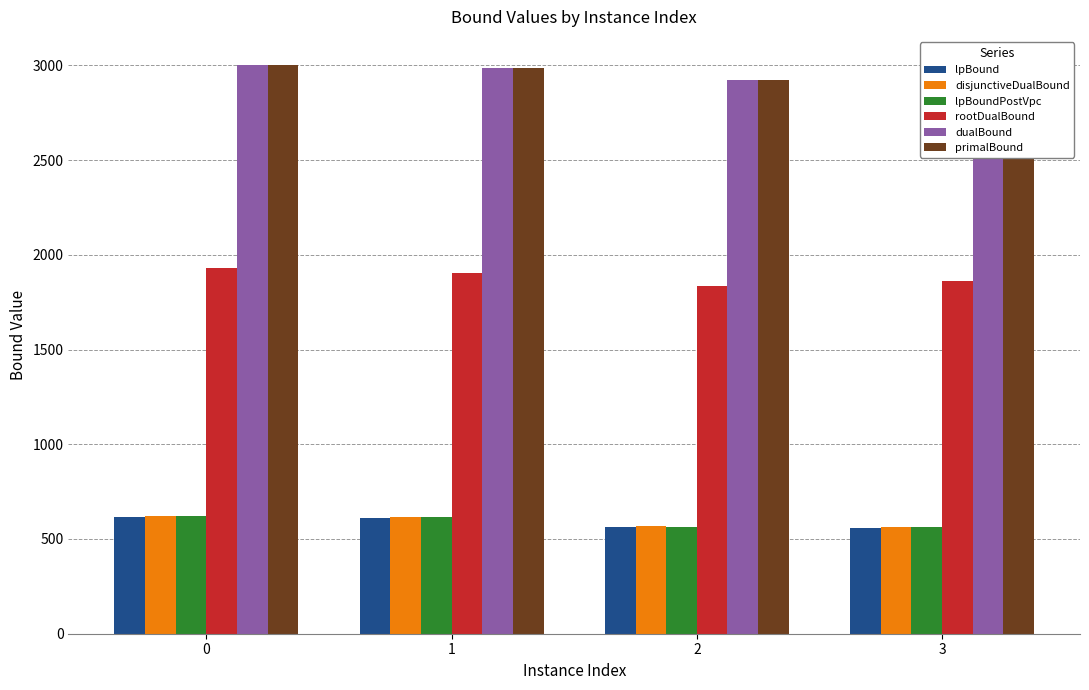

True or false: disjunctiveDualBound has a value of 996.5 at 0.

False